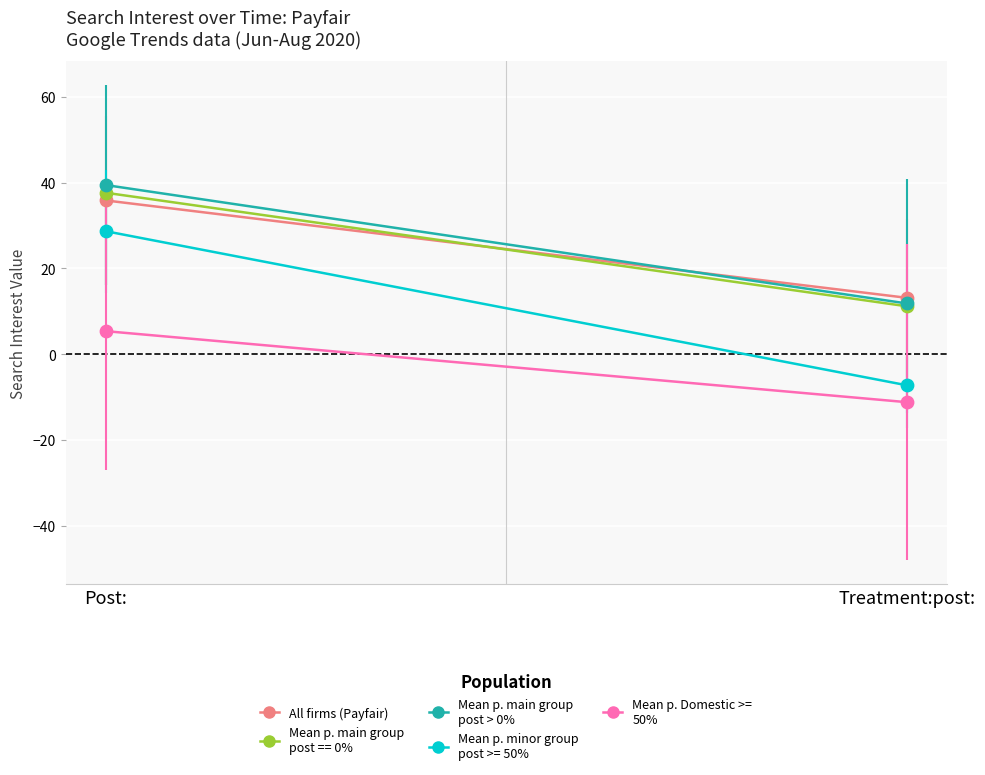

At which category is the sum across all series the highest?

Post: